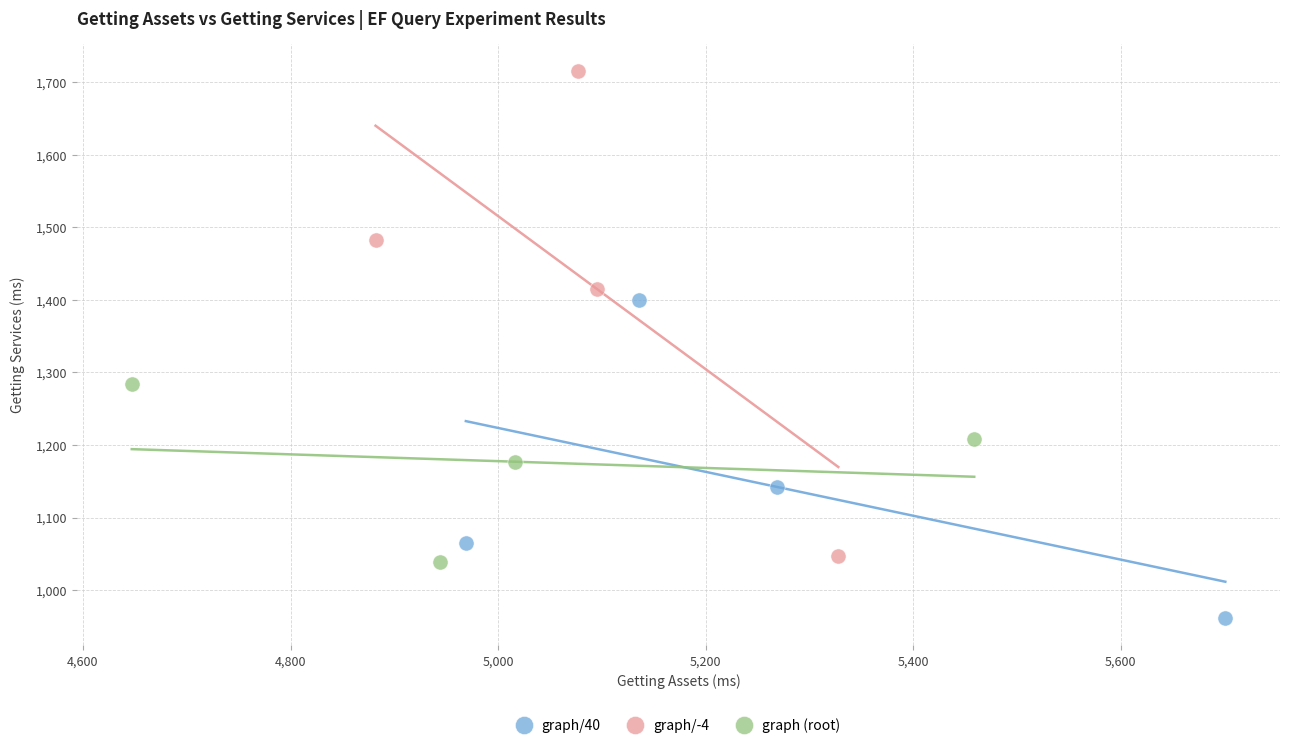

Which series contains the highest Y value?

graph/-4